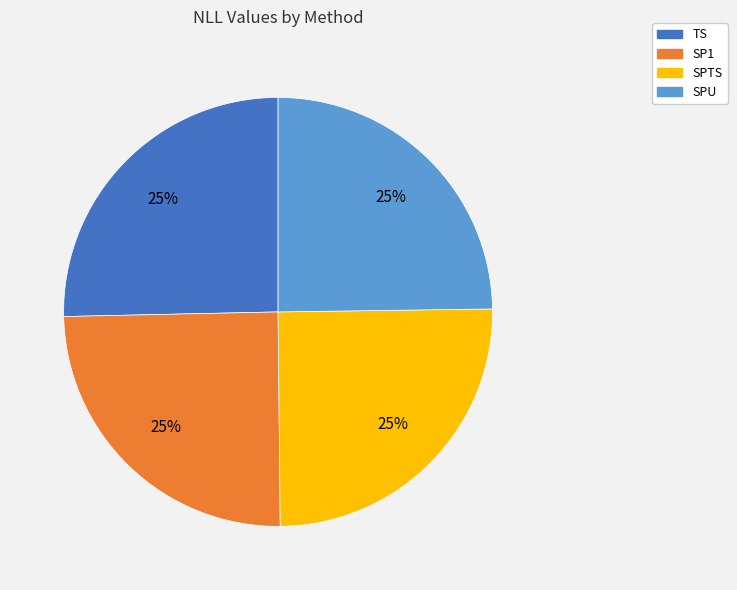

How many slices are in this pie chart?

4